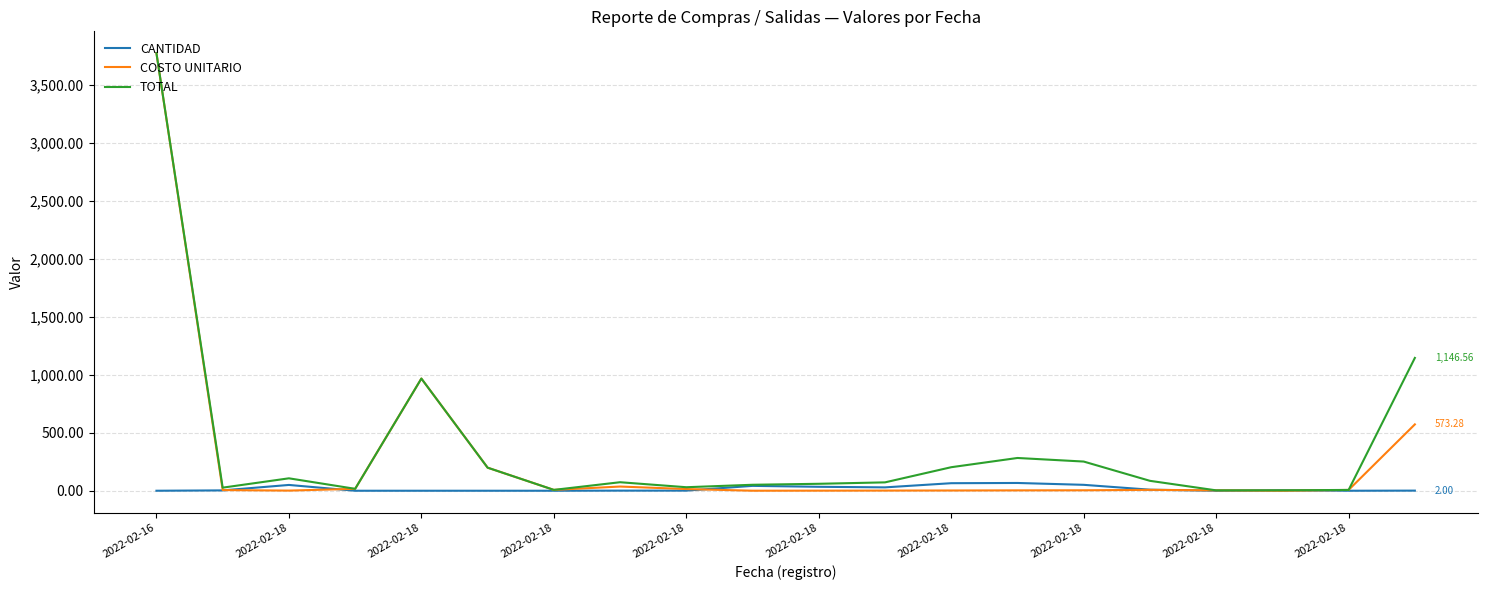

Is this an area chart (filled region under the line)?

No